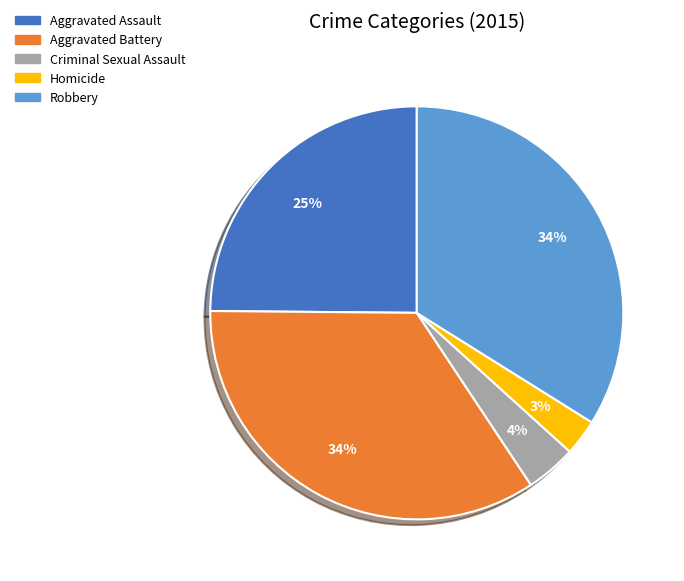

Which slice is the smallest?

Homicide